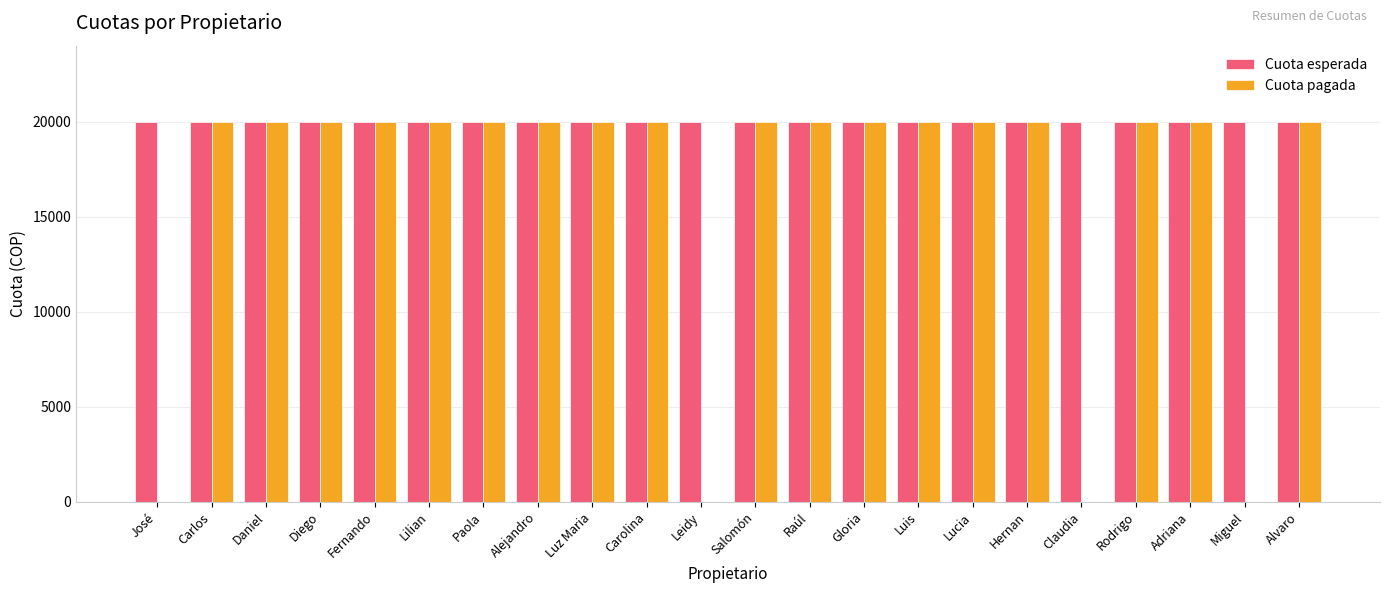

Reading left to right, what are all the values shown in this chart?

Cuota esperada: 20000	20000	20000	20000	20000	20000	20000	20000	20000	20000	20000	20000	20000	20000	20000	20000	20000	20000	20000	20000	20000	20000
Cuota pagada: 0	20000	20000	20000	20000	20000	20000	20000	20000	20000	0	20000	20000	20000	20000	20000	20000	0	20000	20000	0	20000